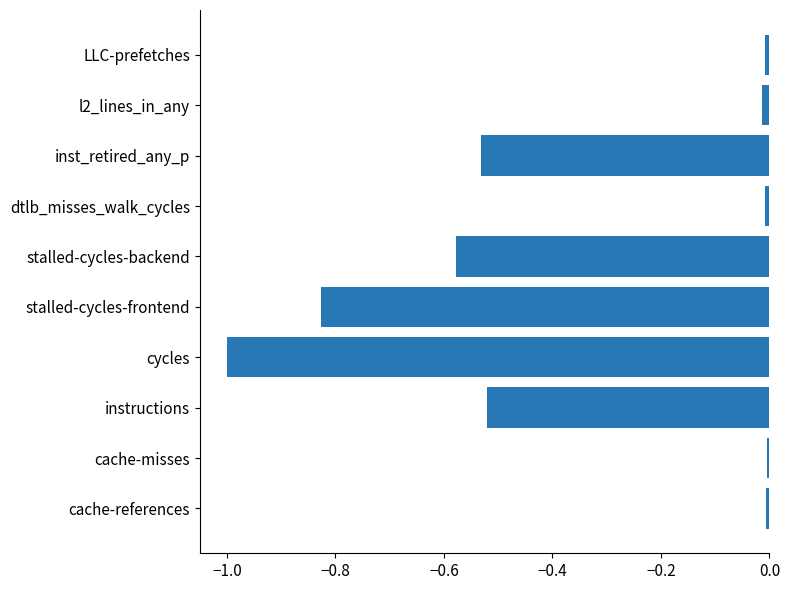

Is it true that the value at stalled-cycles-backend is -1.0?

False